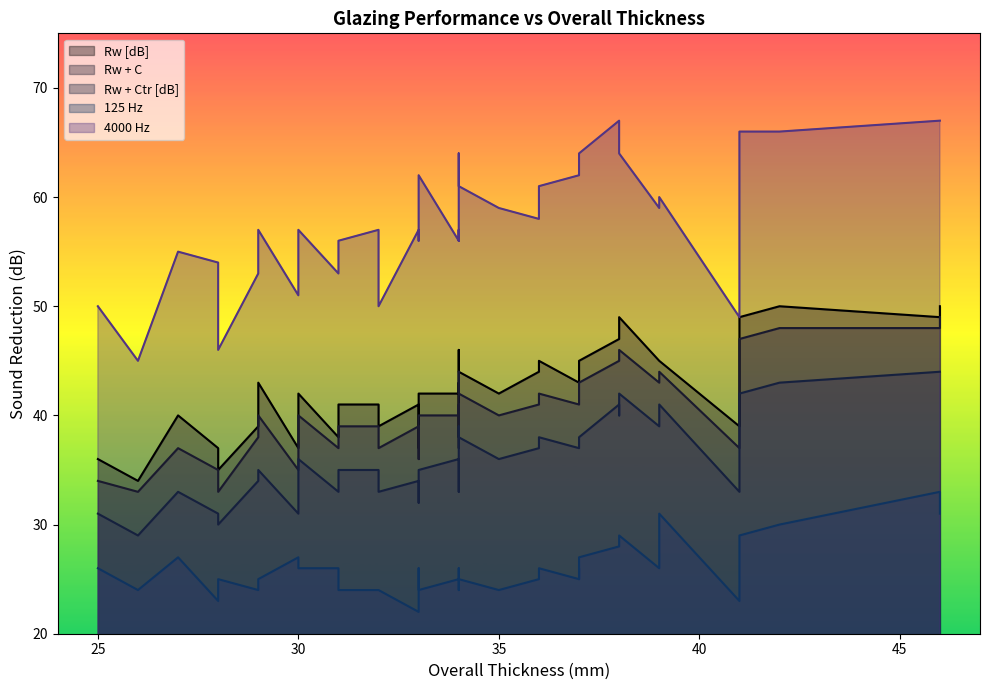

What is the difference between the Rw + Ctr [dB] values at 37 and 41?

4